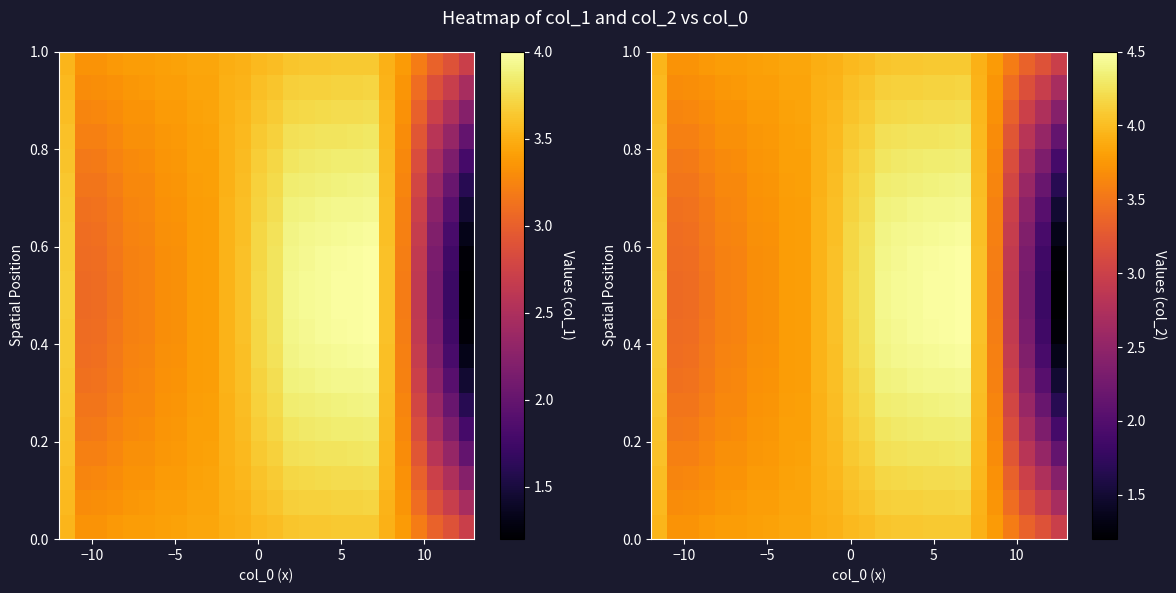

At how many categories does at least one series exceed 3?

25